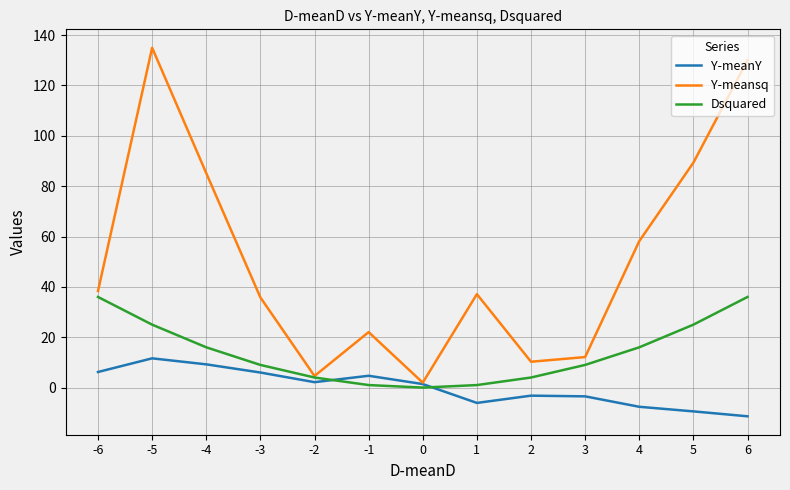

Which series changed the most between -5 and 3?

Y-meansq